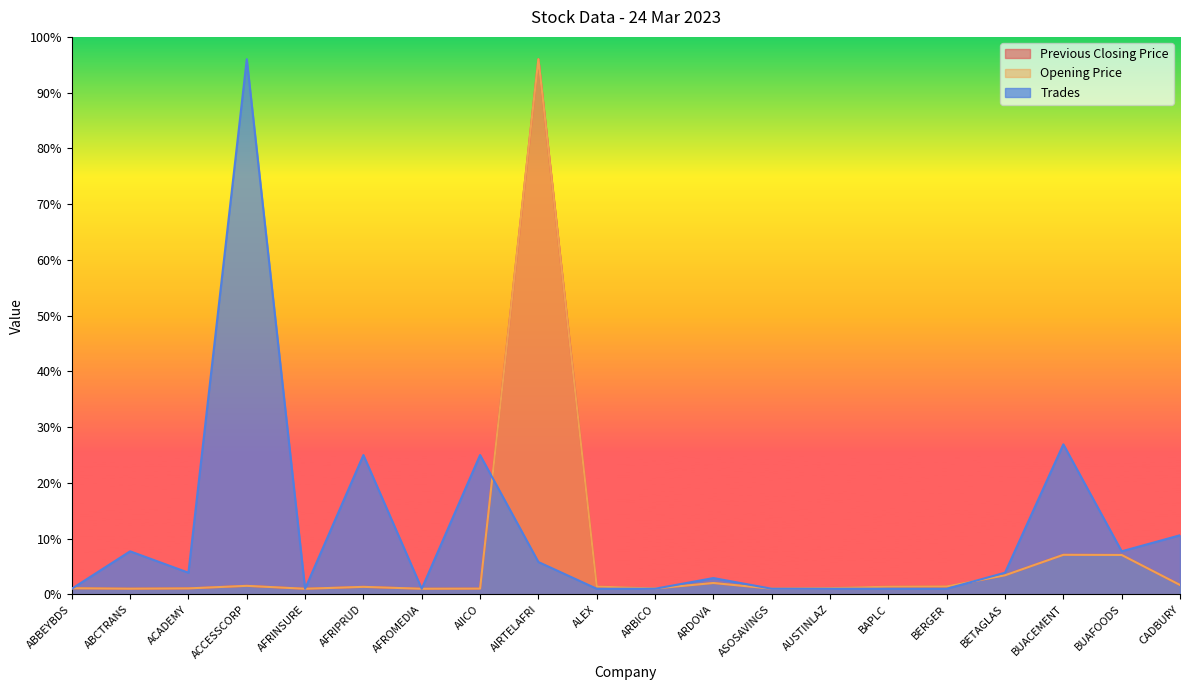

True or false: Opening Price has more than 1 points higher than both neighbors.

True